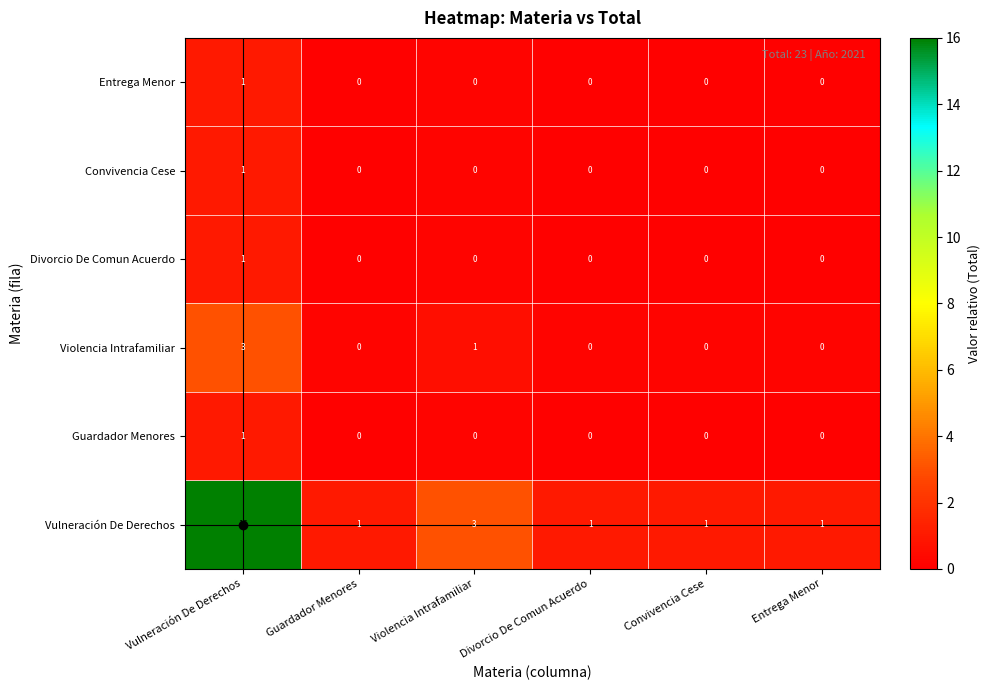

At which category is the sum across all series the highest?

Vulneración De Derechos